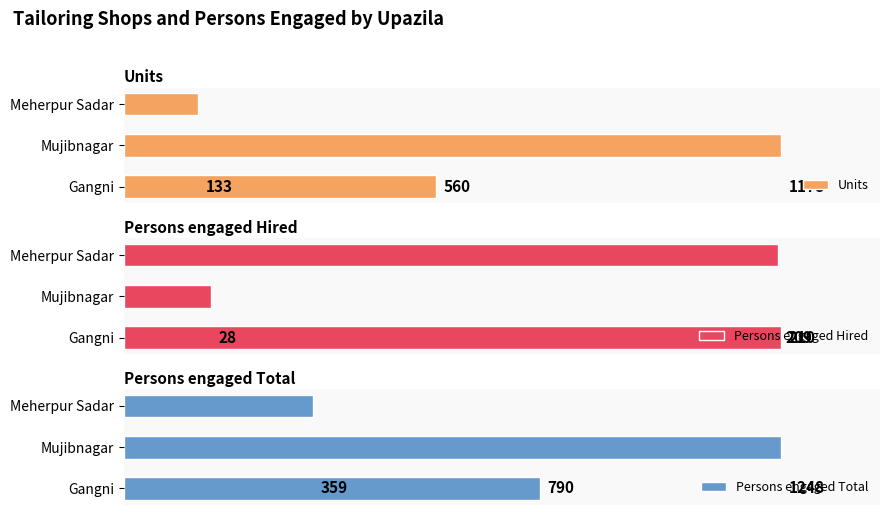

What position from the left is Meherpur Sadar?

3